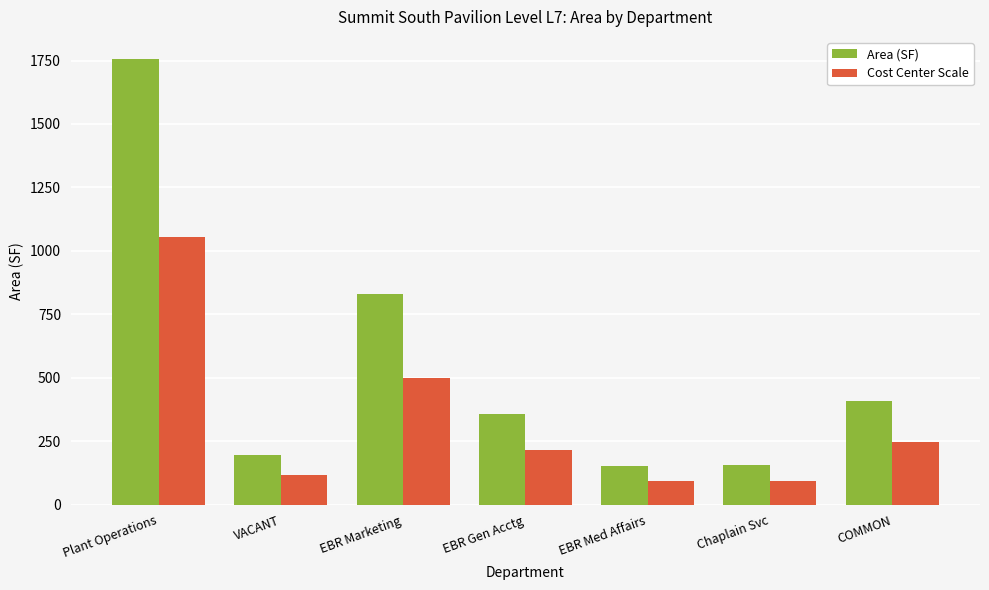

List the series in order of their overall mean, highest first.

Area (SF), Cost Center Scale